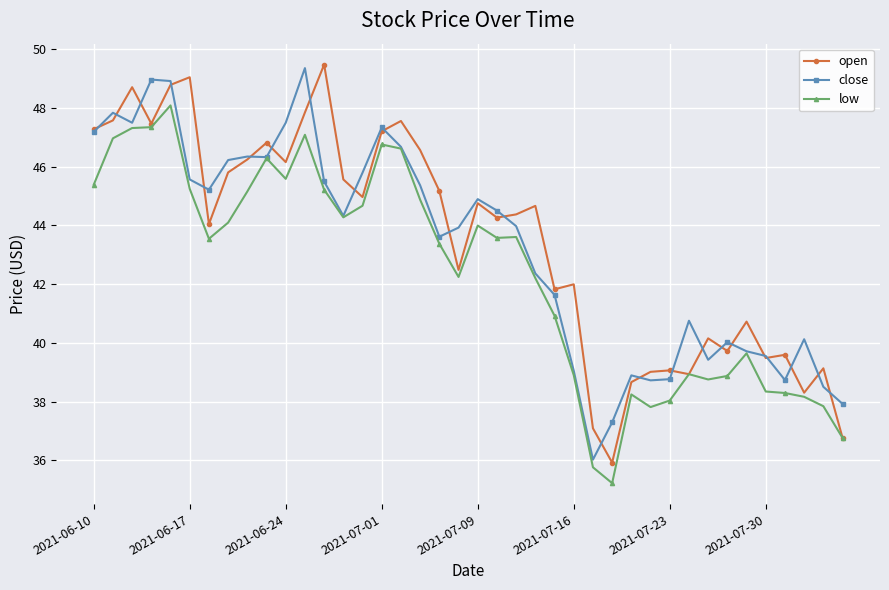

What is the maximum value shown in the chart?

49.5